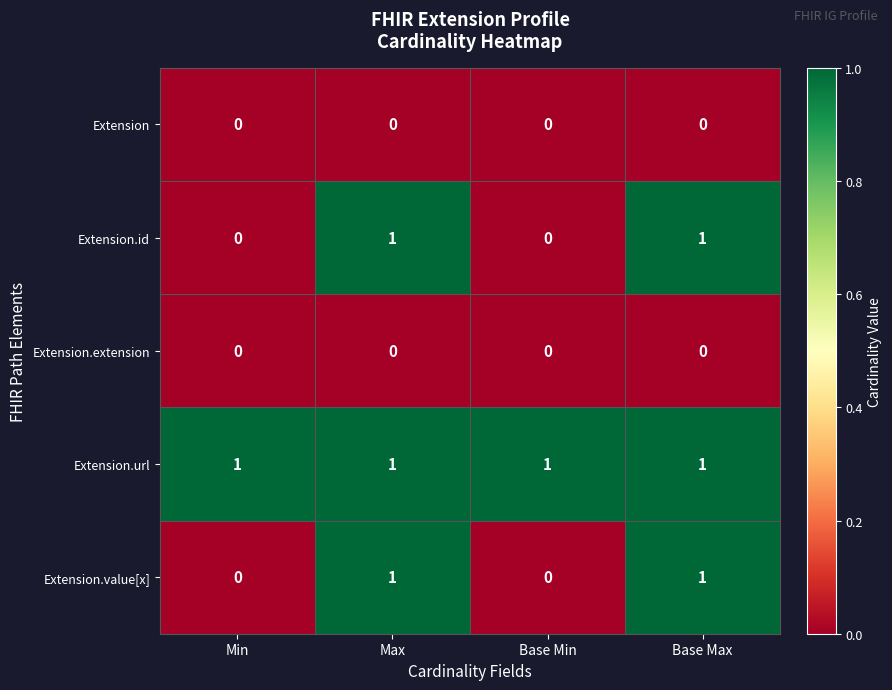

What is the maximum value shown in the chart?

1